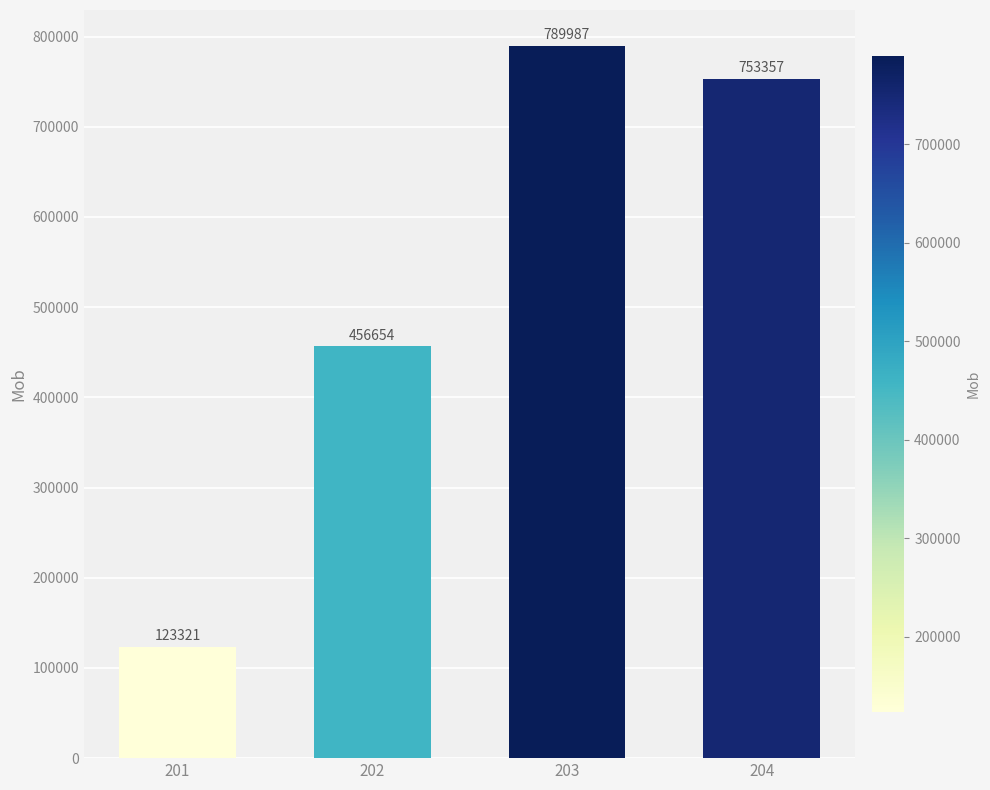

The chart shows a value of 123321 at 201. True or false?

True